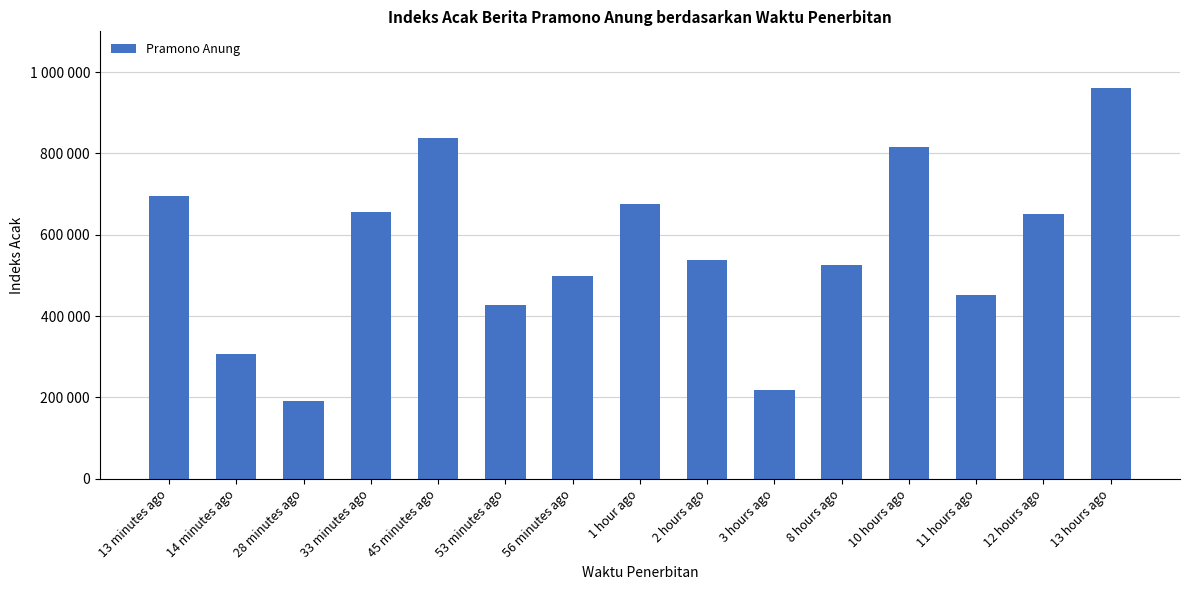

Reading right to left, what are all the values shown in this chart?

960894	651019	451482	816513	526720	217514	538244	675253	499058	427145	836612	656812	190161	307209	695833